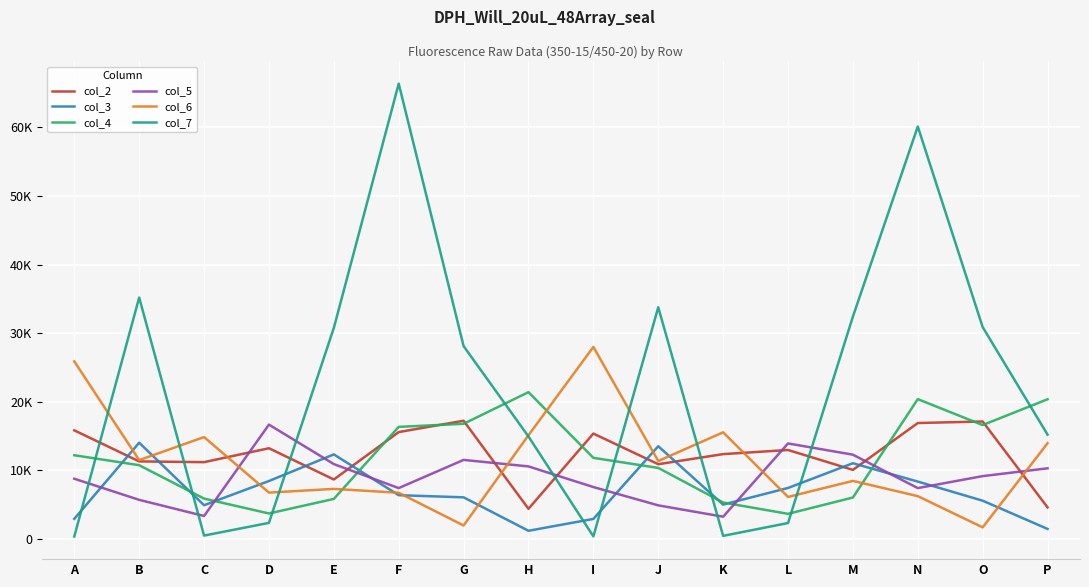

Does the chart display data point markers on the line(s)?

No